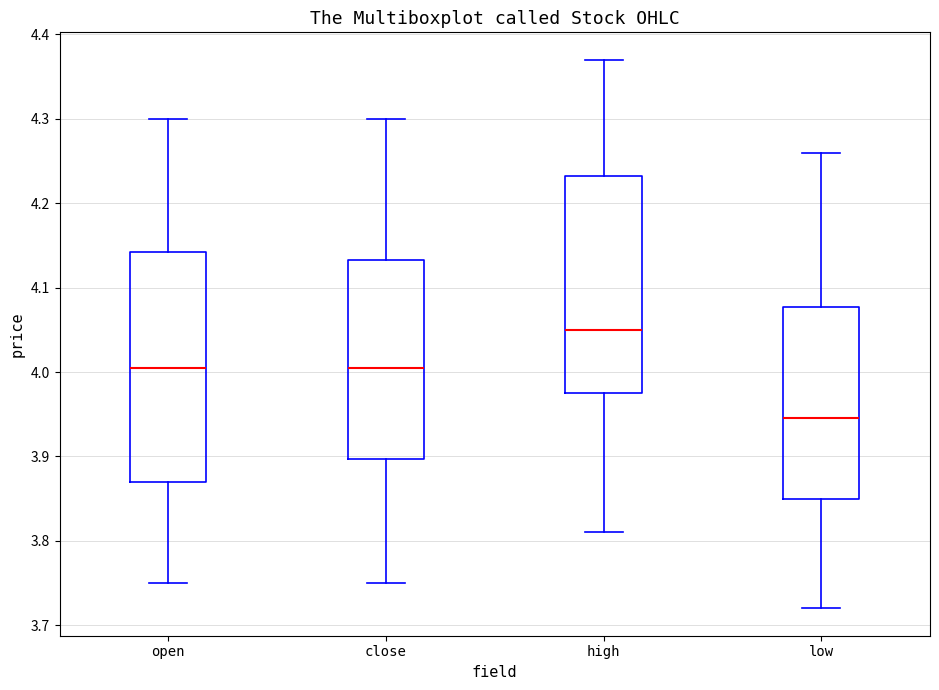

Reading left to right, transcribe this box plot: for each box, give where its median line is, the range the box spans, and where its two whiskers end, as read against the y-axis. The values are not printed on the chart, so give them approximately, as read against the axis.

open: median 4.01, box 3.87 to 4.14, whiskers 3.75 to 4.30
close: median 4.01, box 3.90 to 4.13, whiskers 3.75 to 4.30
high: median 4.05, box 3.98 to 4.23, whiskers 3.81 to 4.37
low: median 3.95, box 3.85 to 4.08, whiskers 3.72 to 4.26